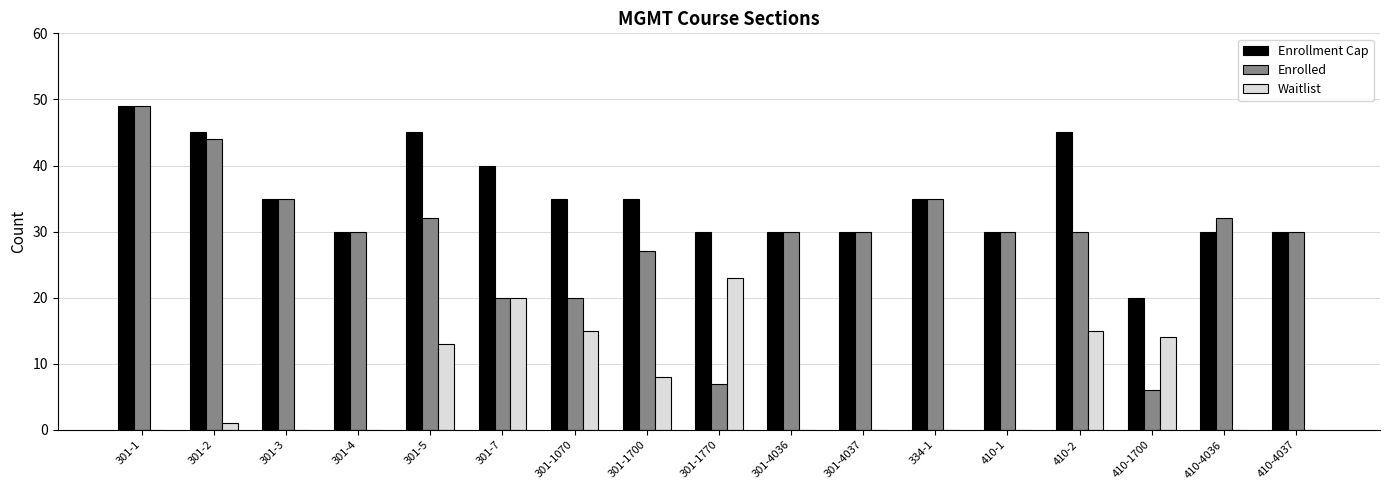

What is the sum of the Enrollment Cap values at 301-3 and 410-4036?

65